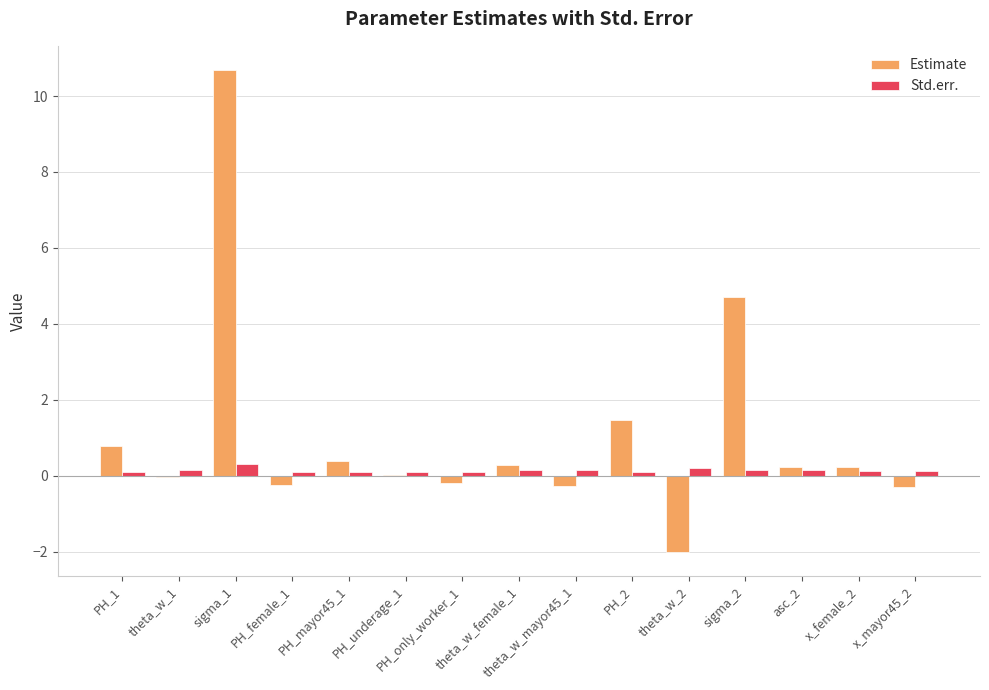

The Estimate series shows -0.2 at PH_female_1. True or false?

True